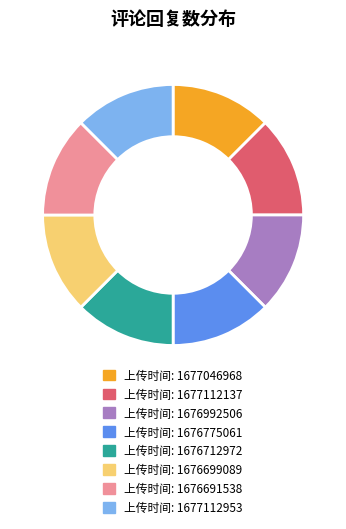

Does any single category account for the majority?

No